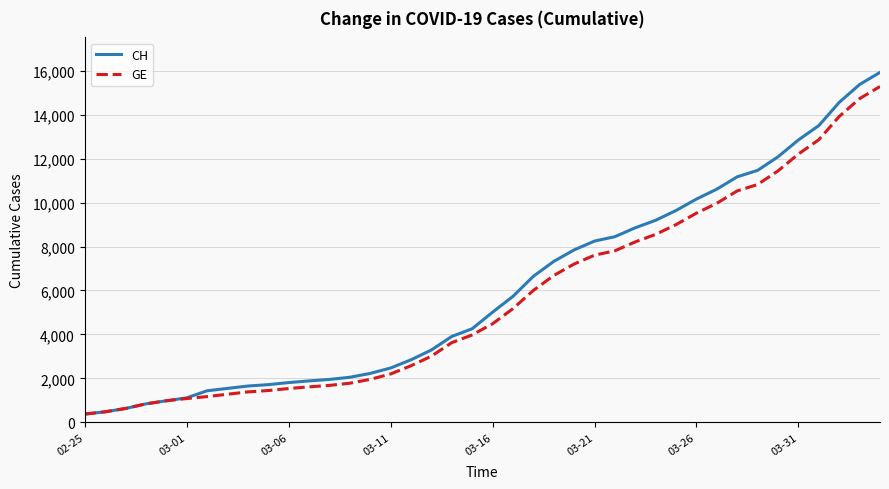

What is the highest value of the GE series?

15284